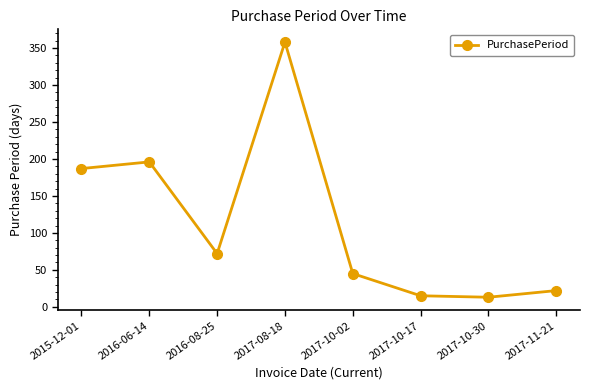

Approximately how many times larger is the value at 2016-08-25 compared to 2017-10-30?

5.5